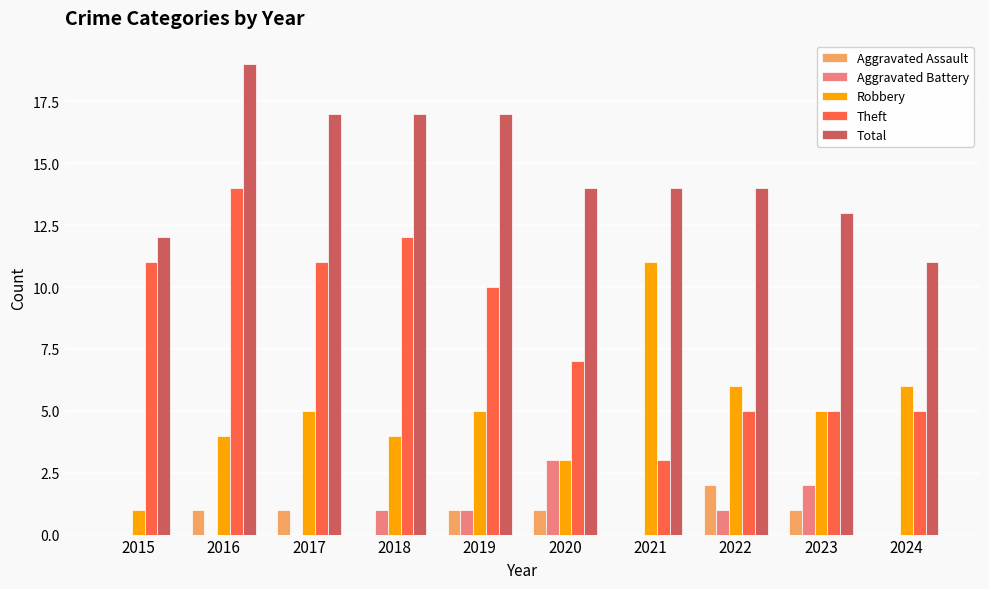

Is it true that Total equals 3 at 2015?

False